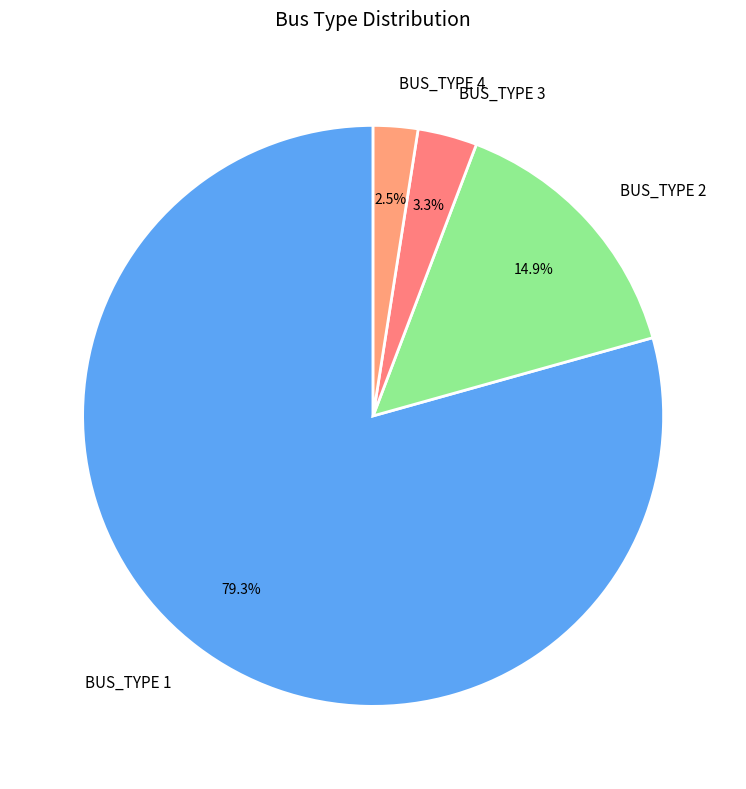

What percentage is NOT represented by BUS_TYPE 1?

20.7%